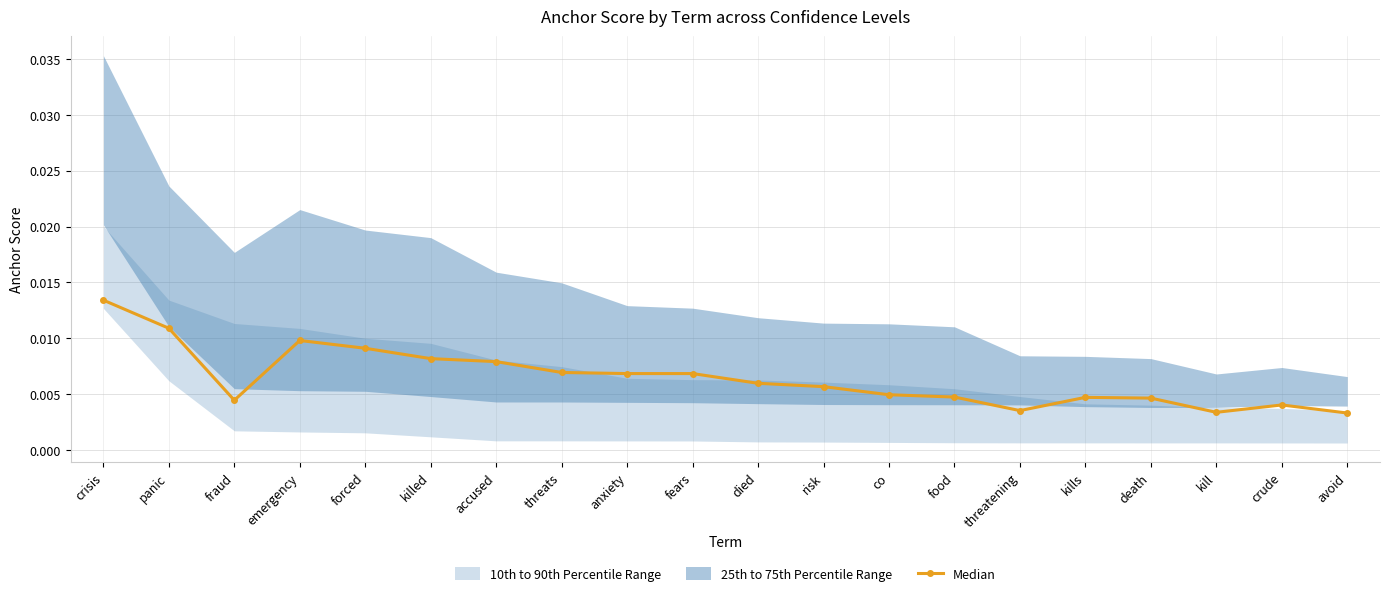

How many points are higher than both their immediate neighbors (excluding endpoints)?

3